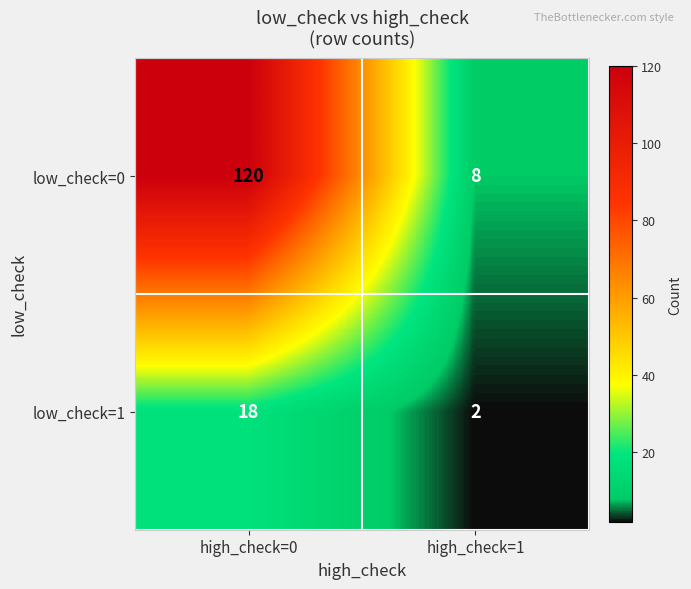

At which category is the sum across all series the highest?

high_check=0